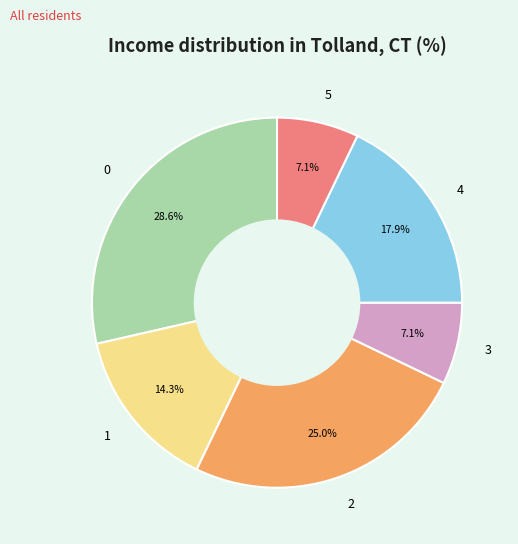

True or false: 0 accounts for 29% of the total.

True